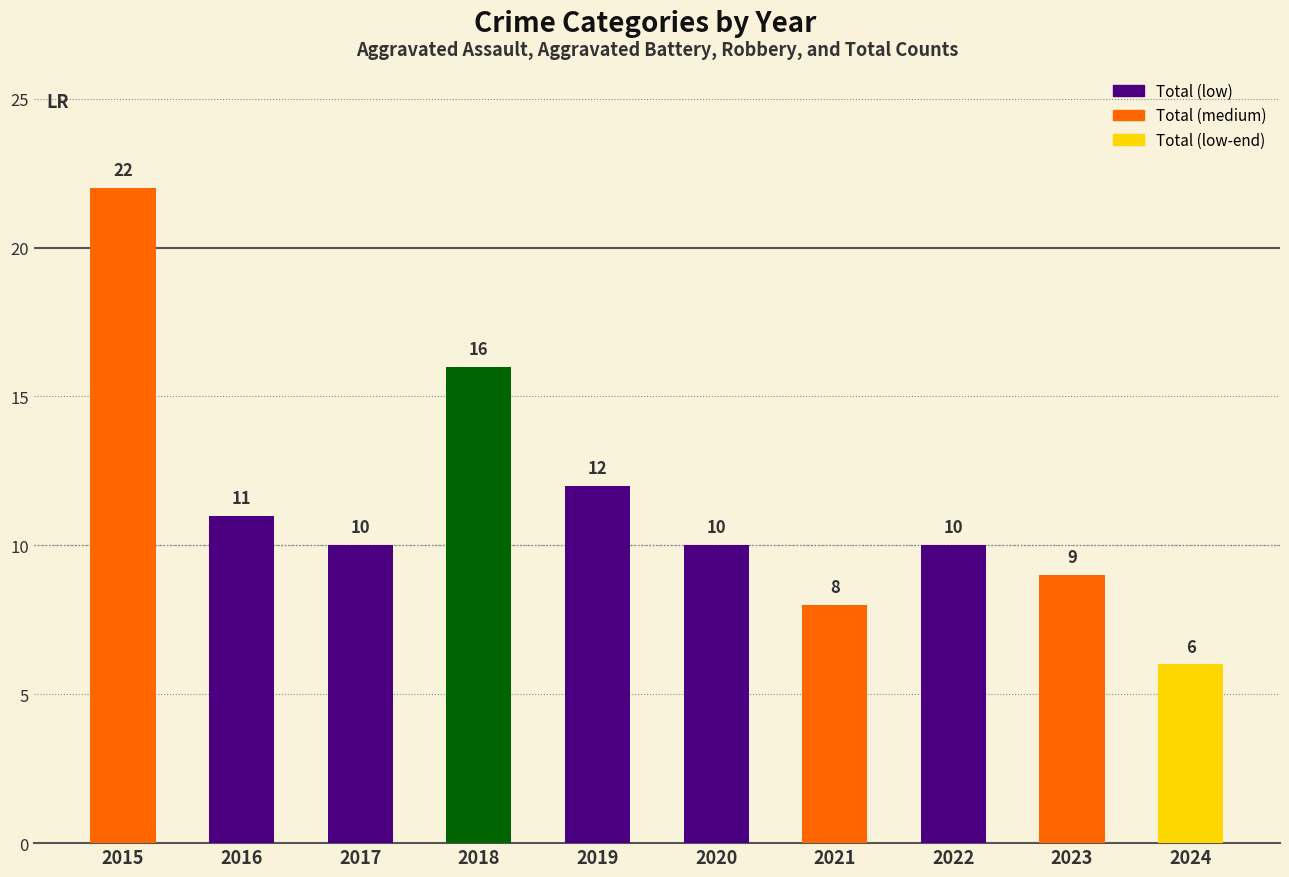

What is the sum of all Aggravated Battery values?

24